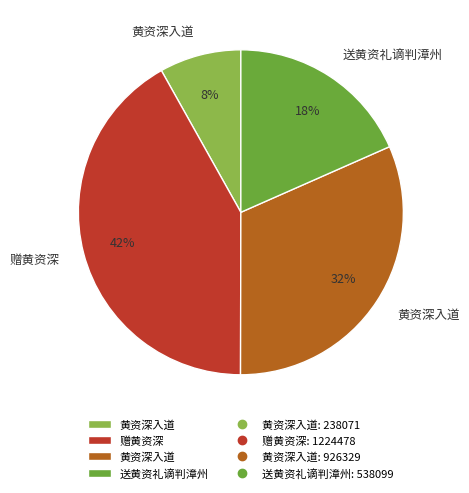

Is there any slice that represents more than half of the pie?

No